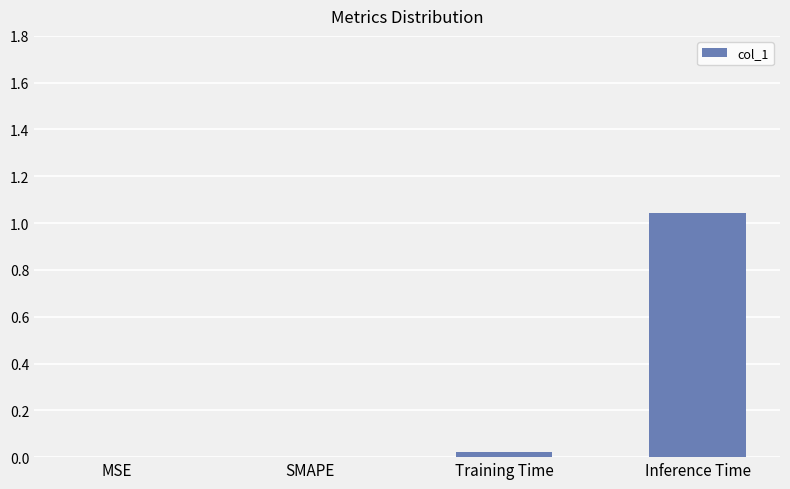

What is the change in value from SMAPE to Inference Time?

+1.0